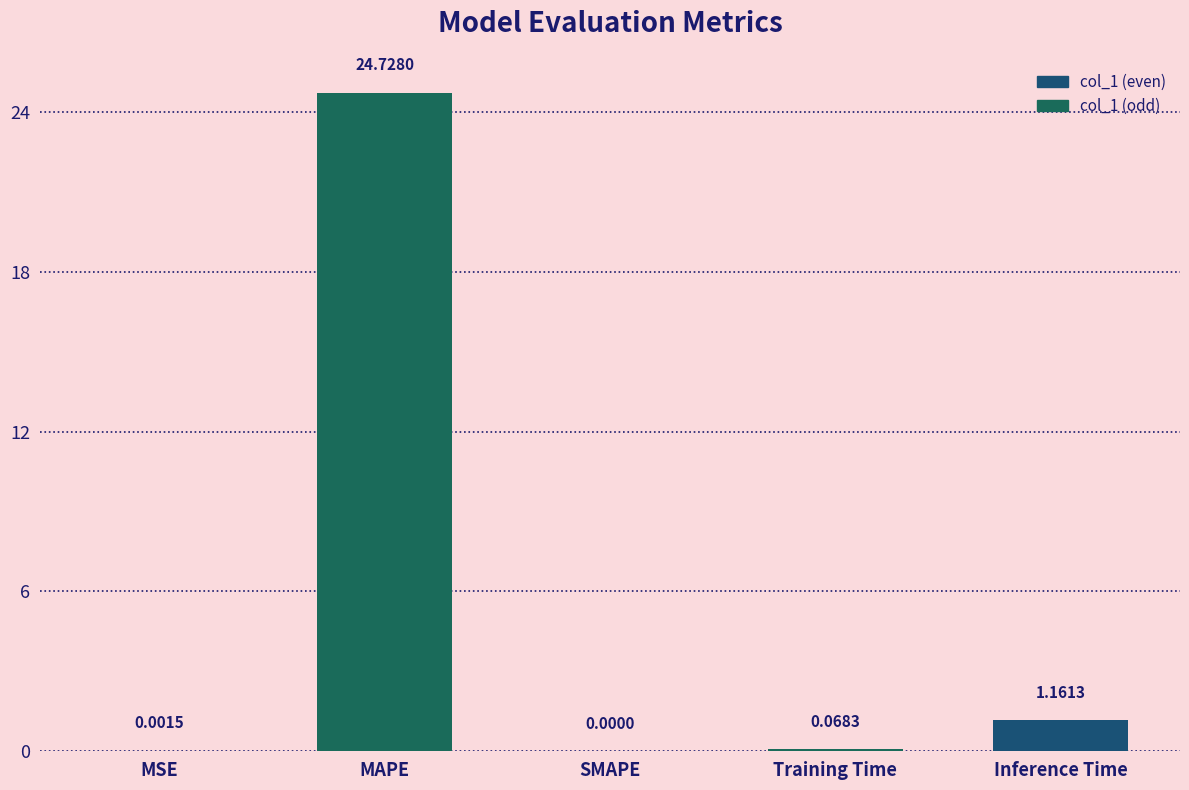

What is the sum of all values?

26.0